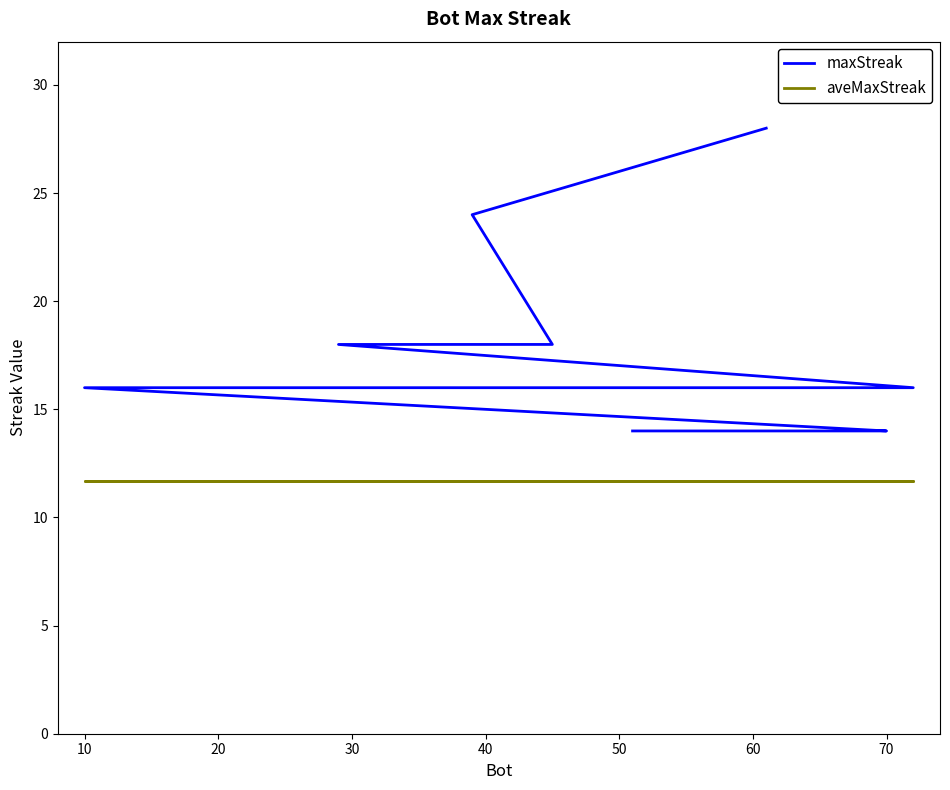

Is this an area chart (filled region under the line)?

No